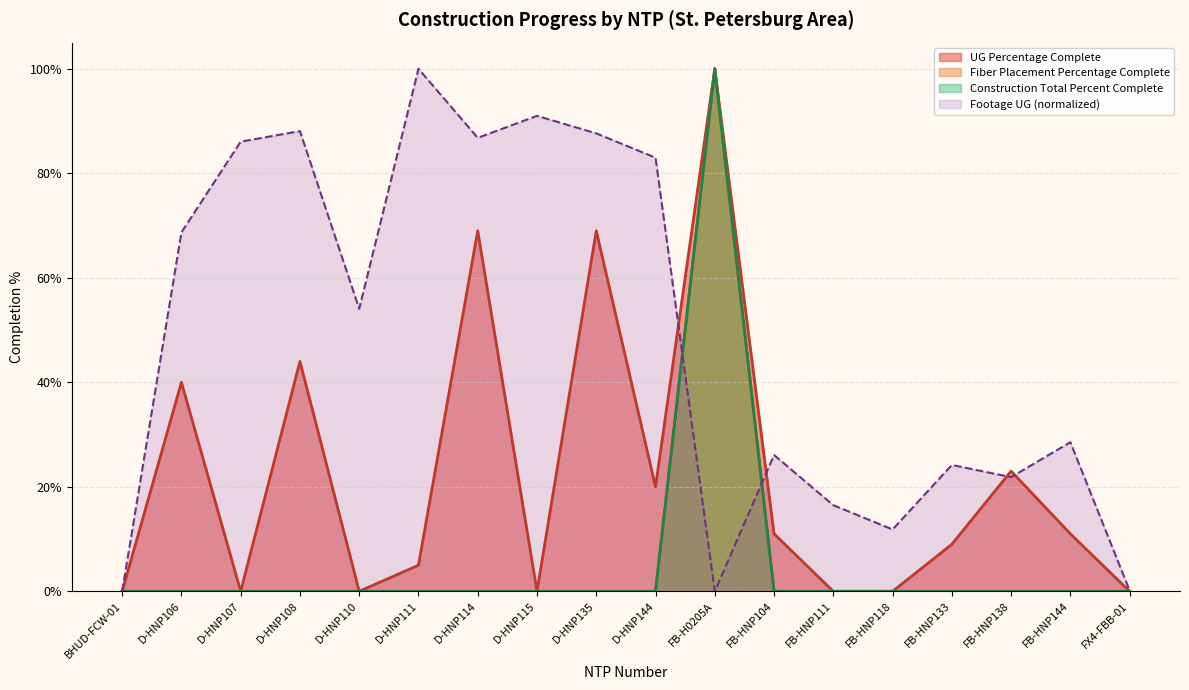

How many data points does each series have?

18